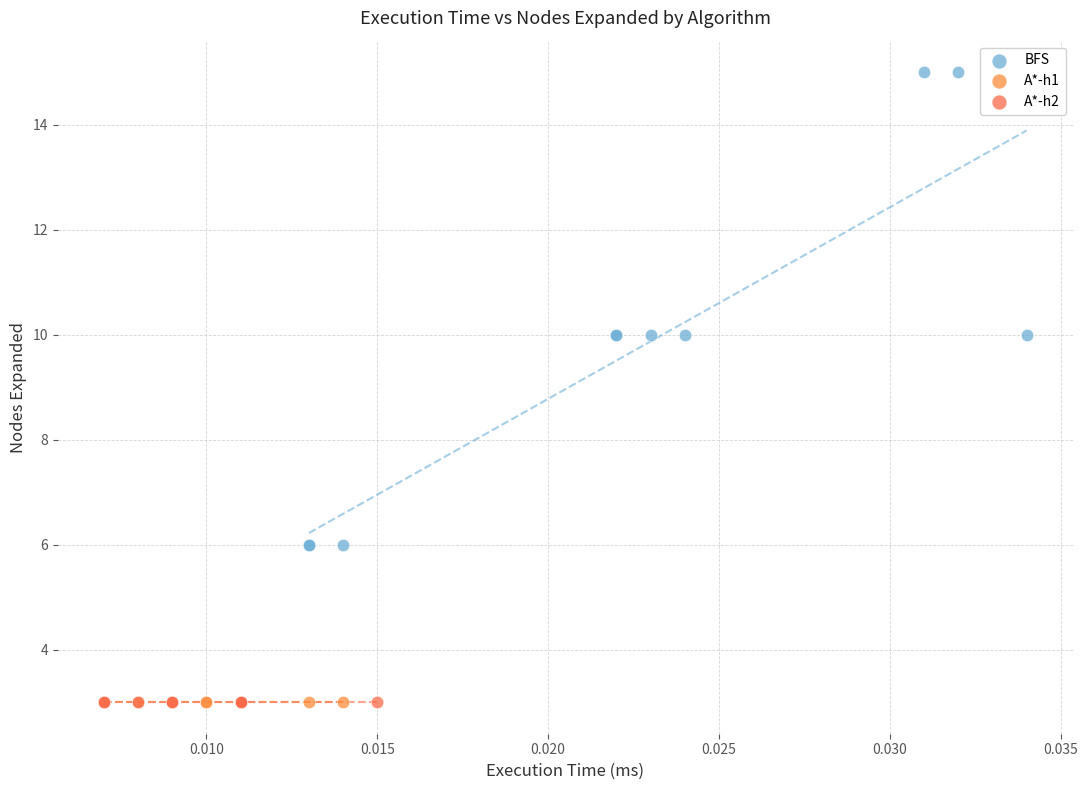

Which series reaches the maximum Y coordinate?

BFS